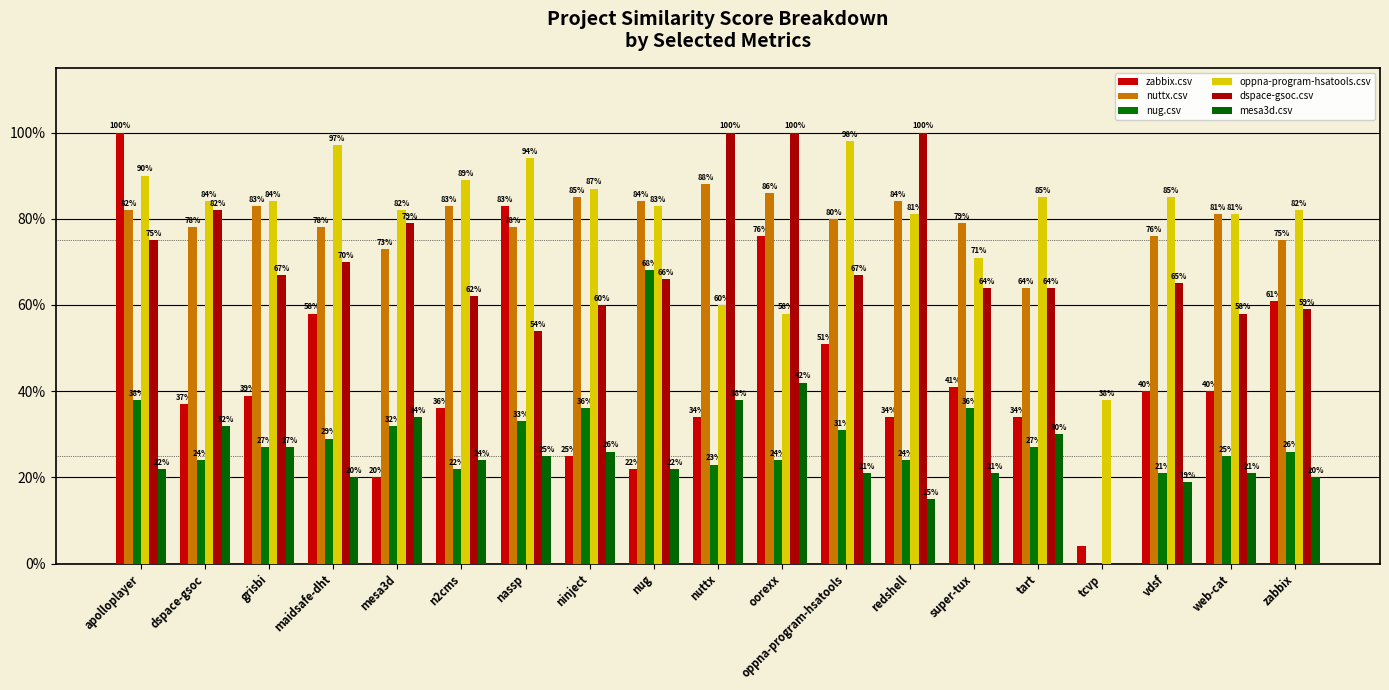

The mesa3d.csv series shows 0.2 at web-cat. True or false?

True